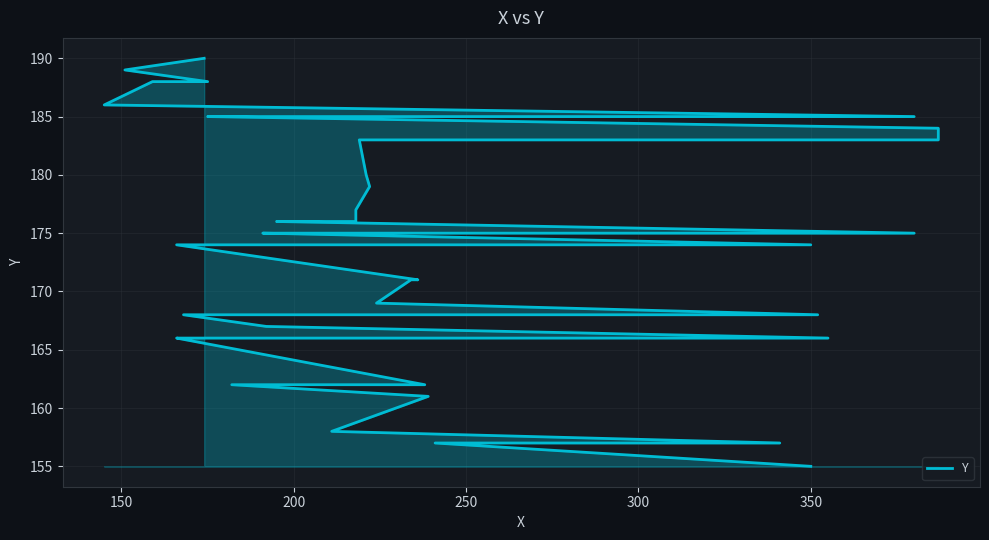

What is the difference between the maximum and minimum values?

35